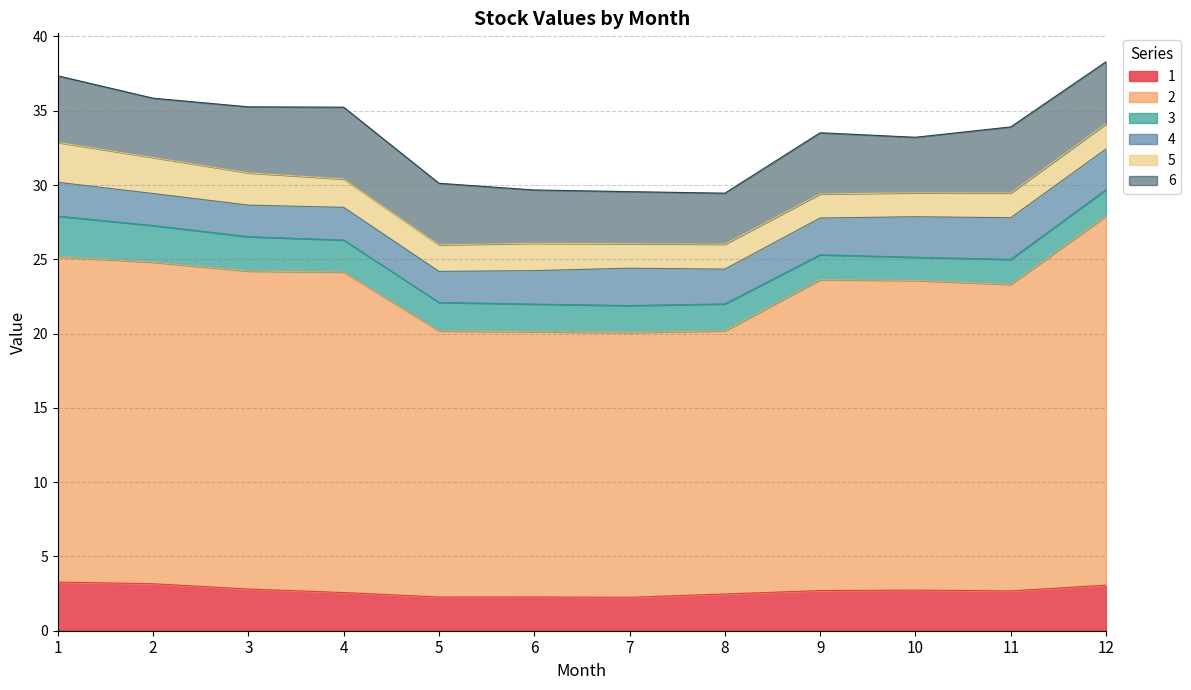

What is the total value across all series at 2?

35.8